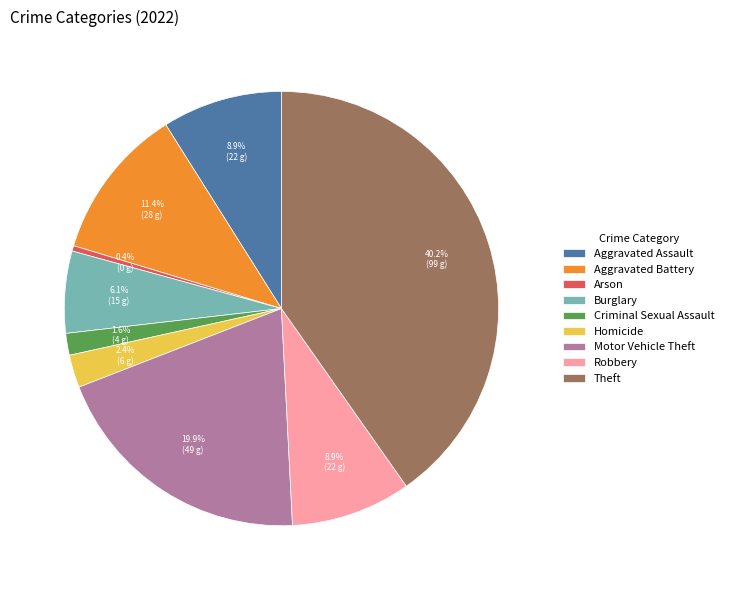

True or false: Aggravated Battery accounts for 11% of the total.

True